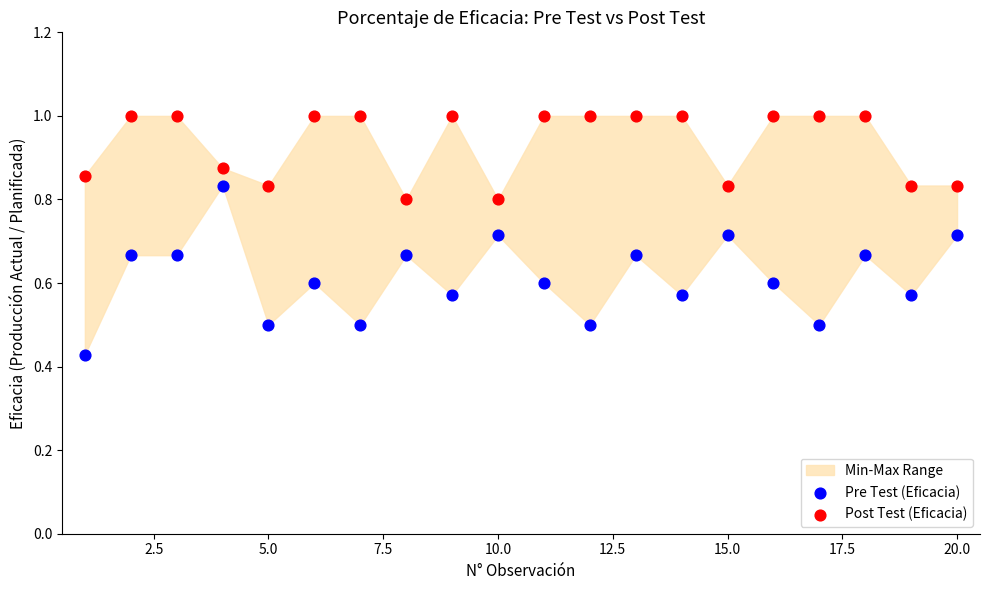

Which series contains the lowest Y value?

Pre Test (Eficacia)